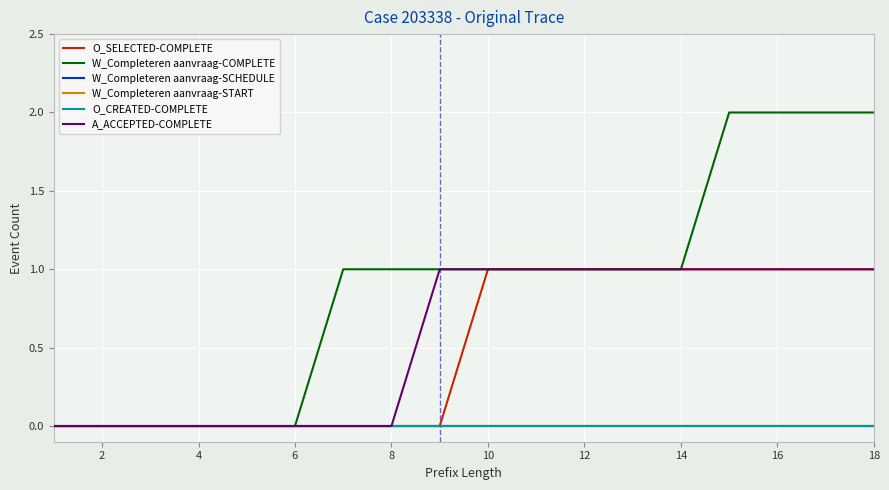

Does the chart have visible grid lines?

Yes